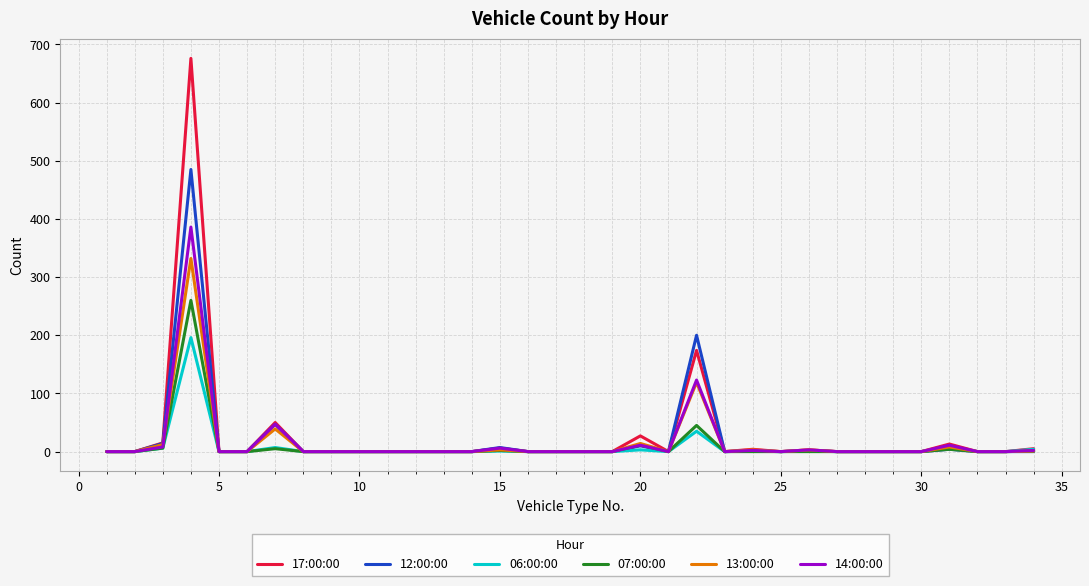

Rank the series by their maximum value, from lowest to highest.

06:00:00, 07:00:00, 13:00:00, 14:00:00, 12:00:00, 17:00:00